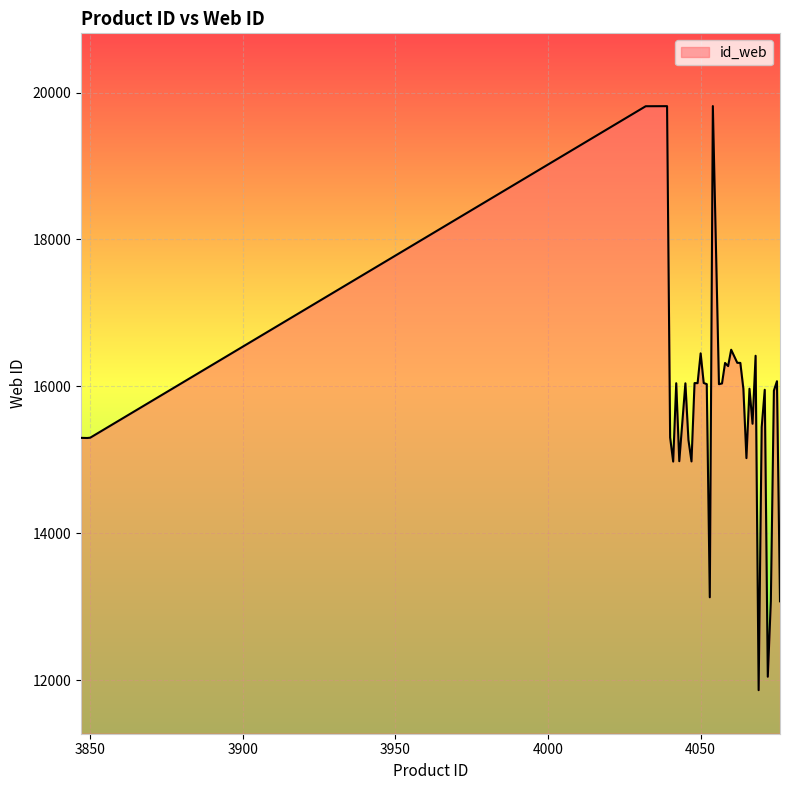

What is the difference between the maximum and minimum values?

7954